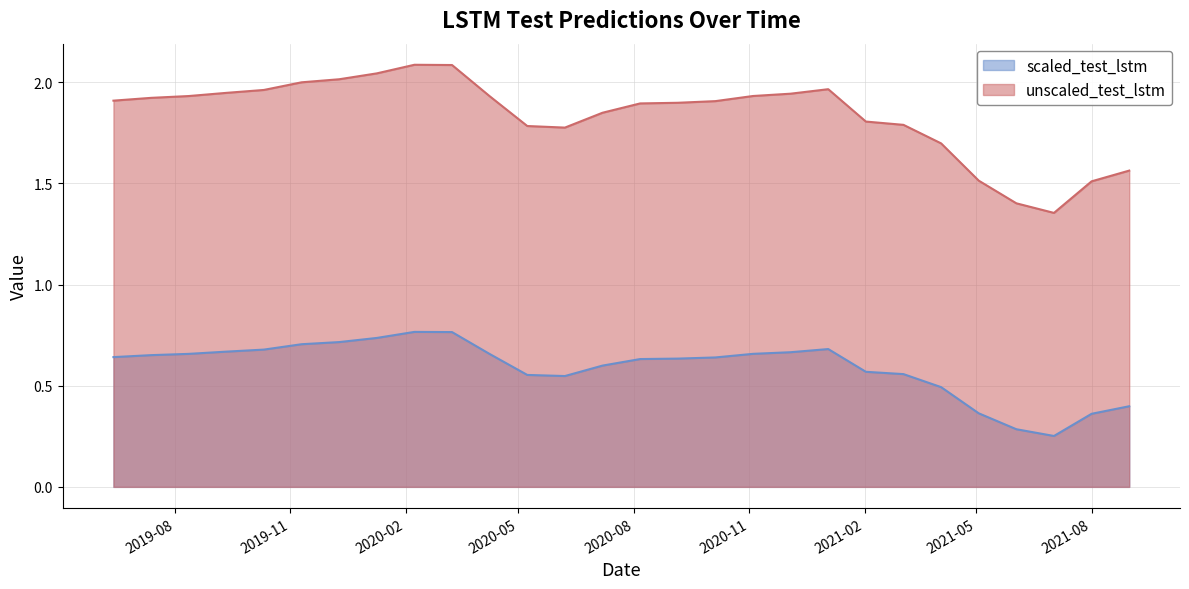

True or false: unscaled_test_lstm and scaled_test_lstm intersect in this chart.

False